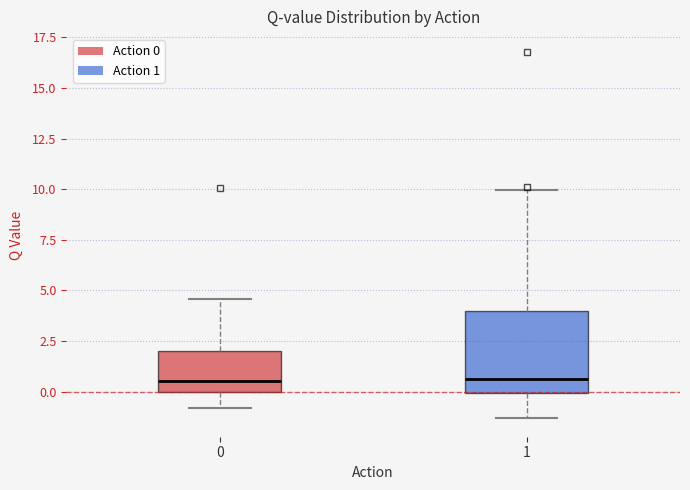

Reading left to right, read every box against the y-axis: the position of its median line, the range the box covers, and the ends of its whiskers. The values are not printed on the chart, so give them approximately, as read against the axis.

0: median 0.5, box 0.0 to 2.0, whiskers -1.0 to 4.5
1: median 0.5, box 0.0 to 4.0, whiskers -1.5 to 10.0